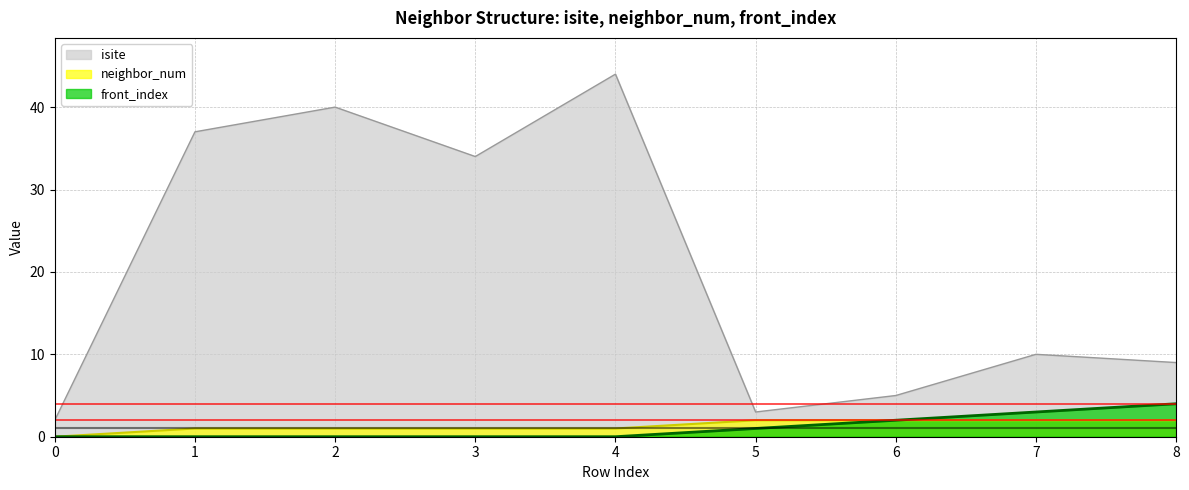

Rank the series at 1 from highest to lowest value.

isite, neighbor_num, front_index